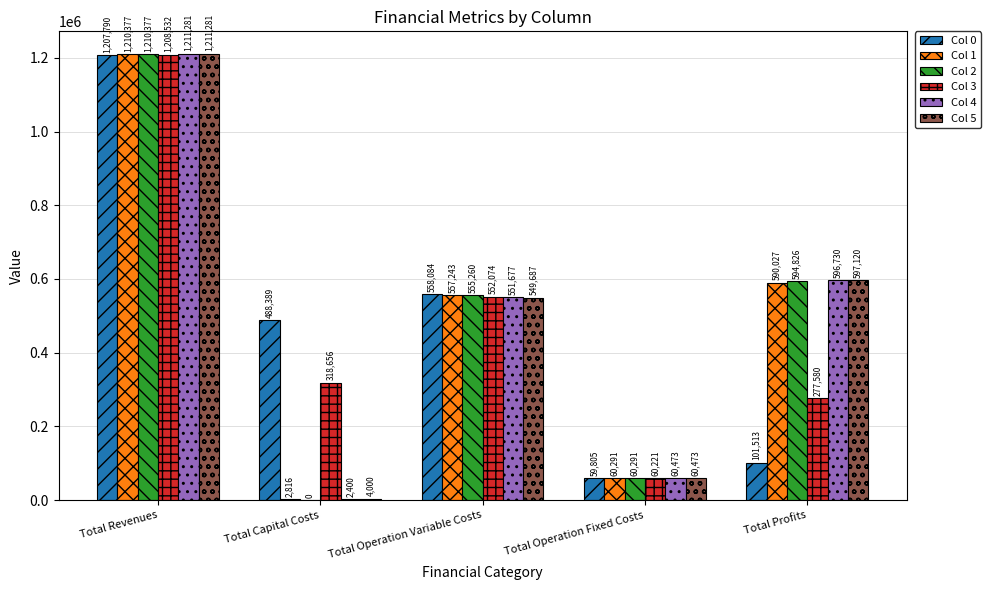

Which series changed the most between Total Operation Variable Costs and Total Operation Fixed Costs?

Col 0